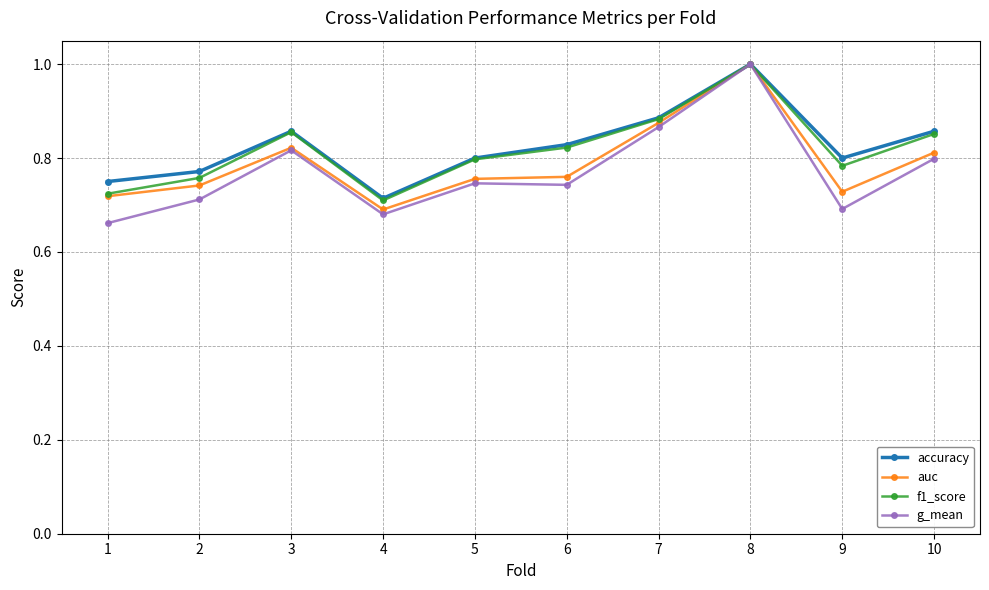

At how many categories does at least one series exceed 0?

10